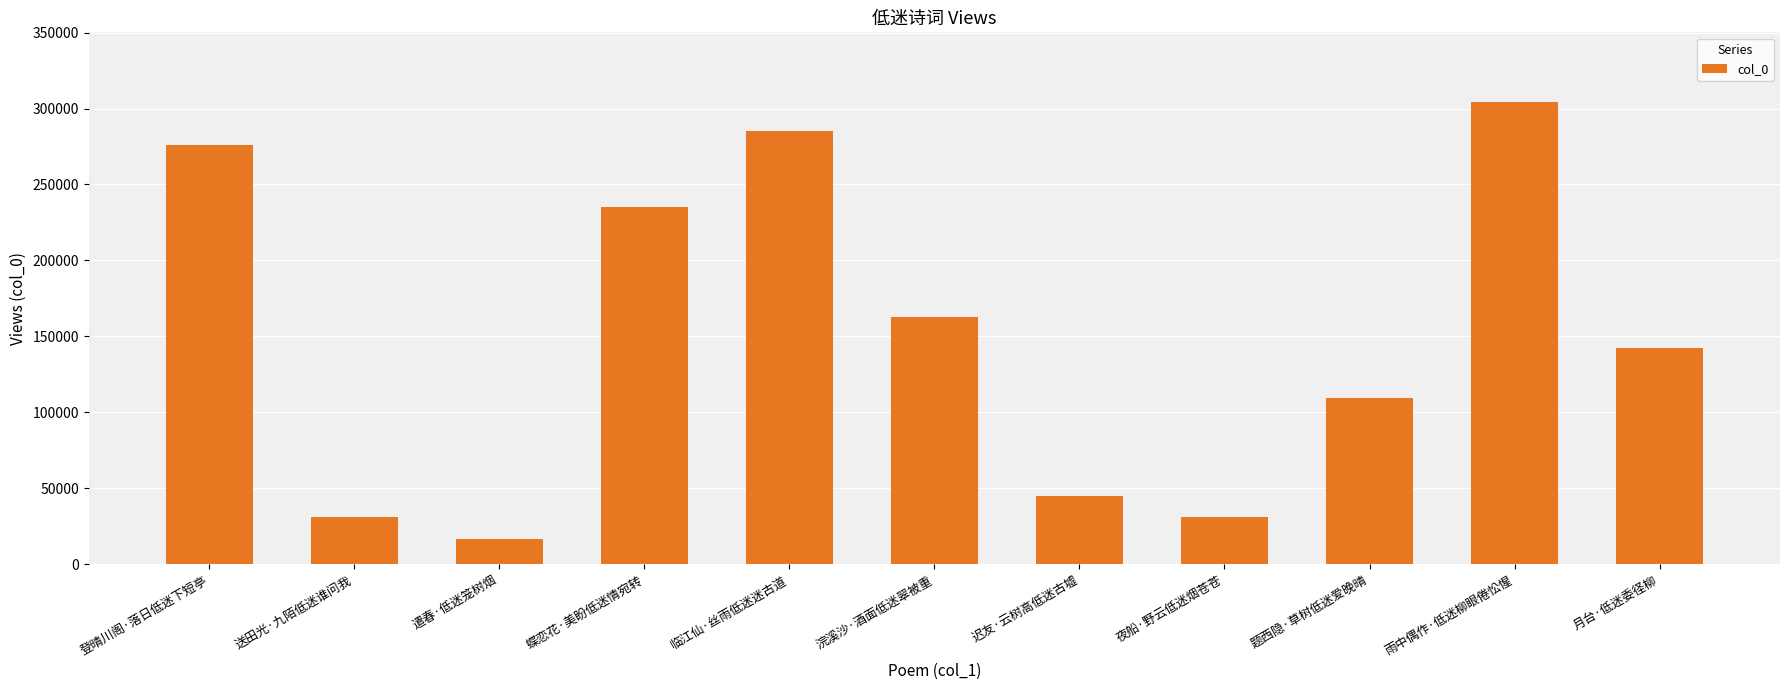

What is the label of the 6th bar from the right?

浣溪沙·酒面低迷翠被重